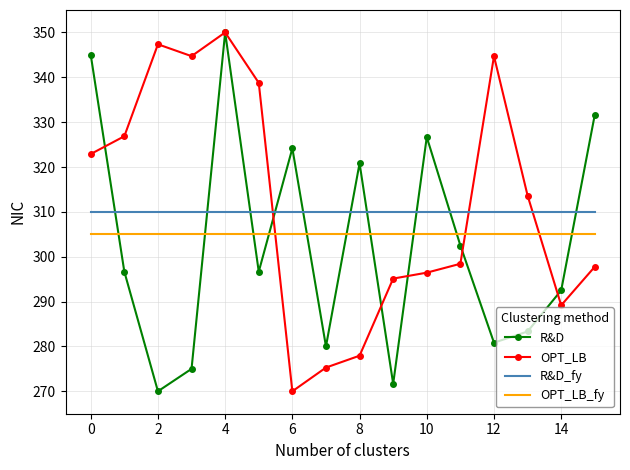

Count the number of data series in this chart.

4